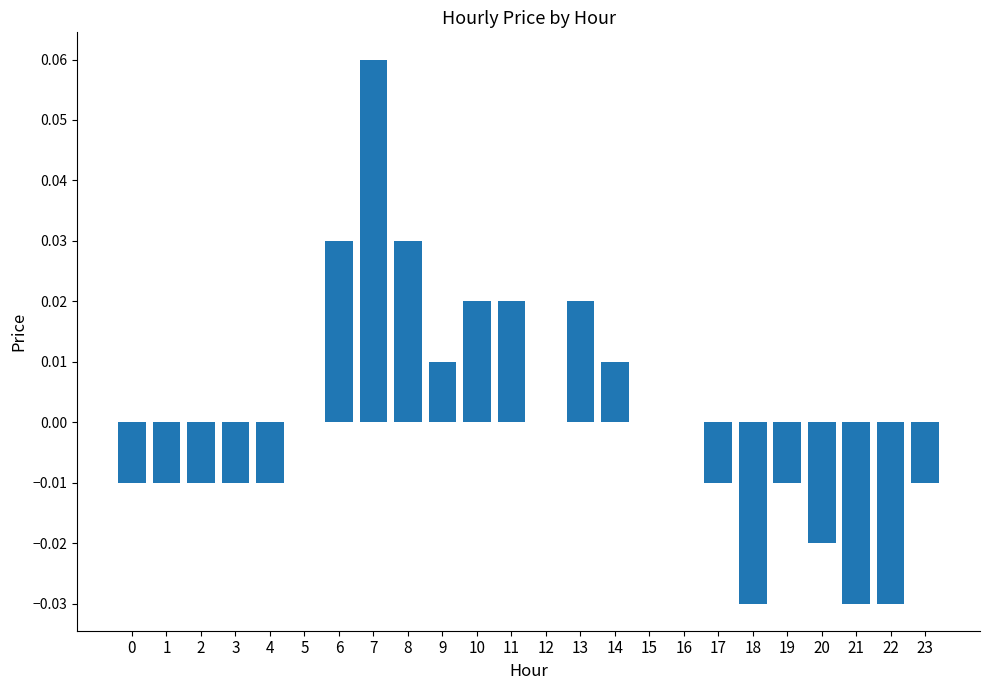

True or false: the data shows -0.0 at 21.

True